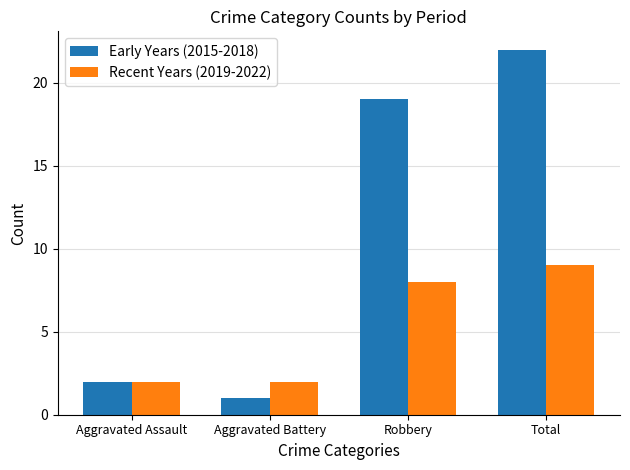

Reading left to right, what are all the values shown in this chart?

Early Years (2015-2018): 2	1	19	22
Recent Years (2019-2022): 2	2	8	9